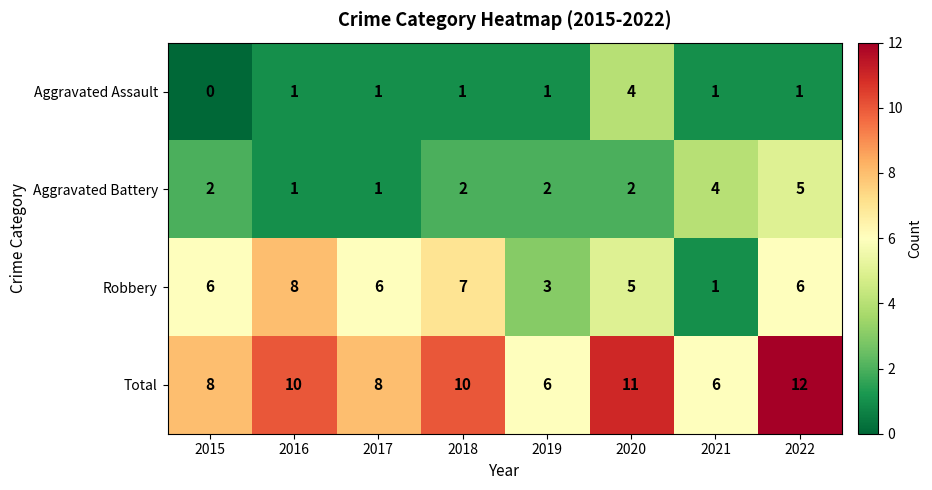

Count the number of categories in the chart.

8